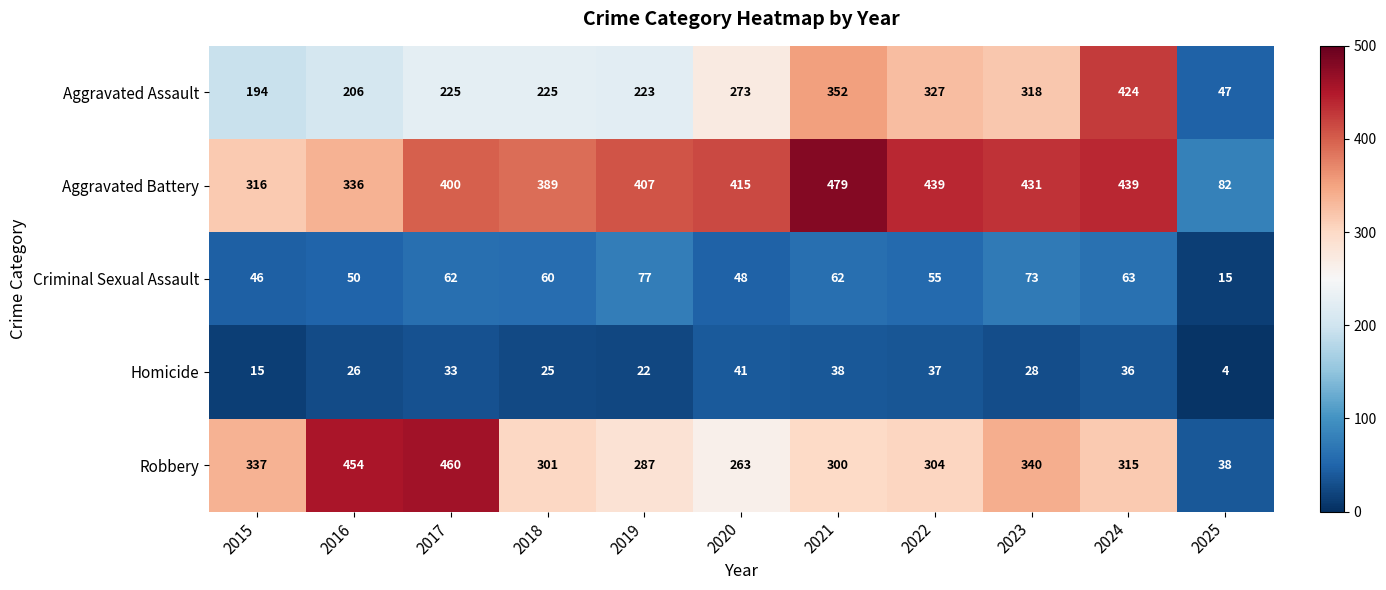

What is the difference between the maximum and second lowest values in the Homicide series?

26